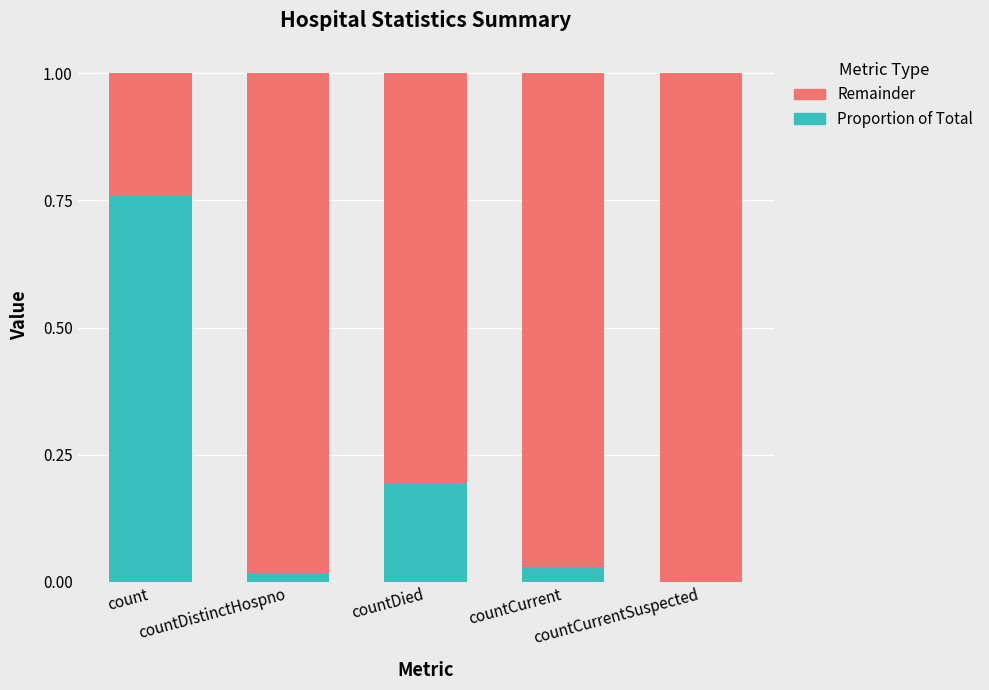

Which series has the largest range (max minus min)?

Proportion of Total